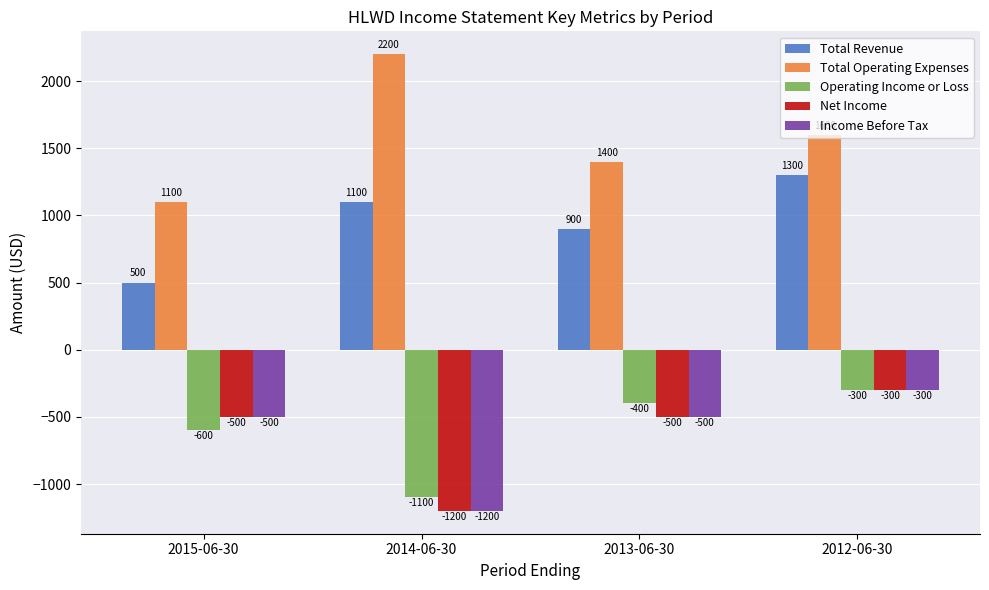

Reading right to left, transcribe all the data shown in this chart.

Total Revenue: 1300	900	1100	500
Total Operating Expenses: 1600	1400	2200	1100
Operating Income or Loss: -300	-400	-1100	-600
Net Income: -300	-500	-1200	-500
Income Before Tax: -300	-500	-1200	-500